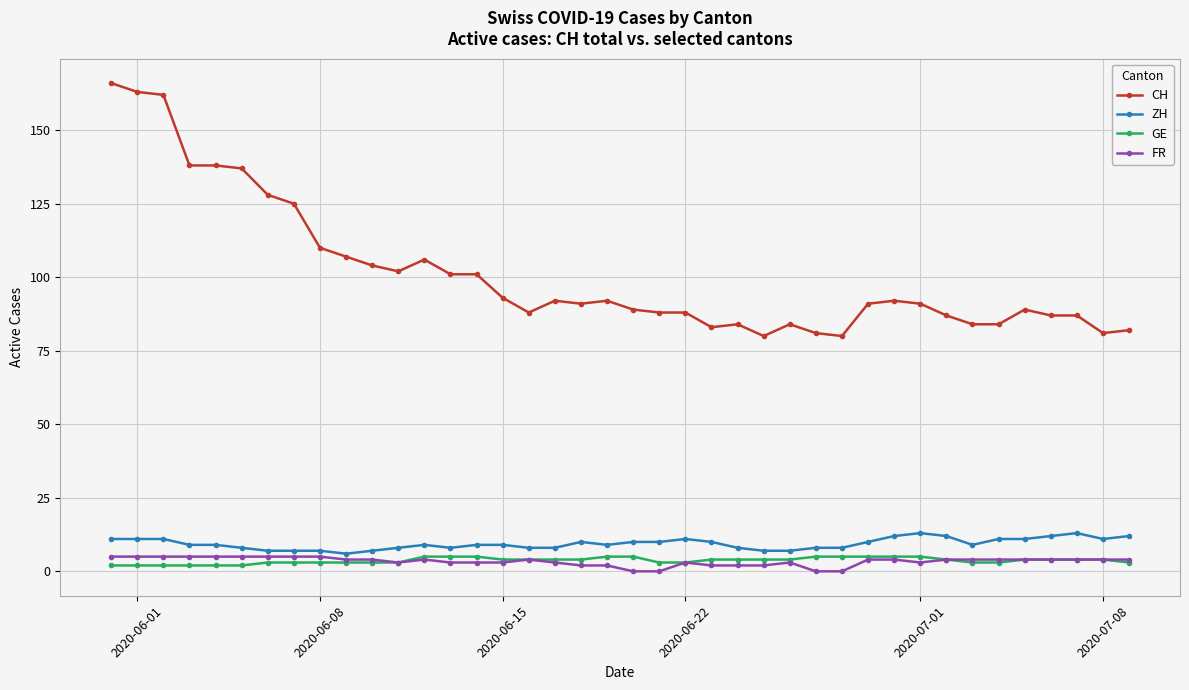

What is the highest value of the GE series?

5